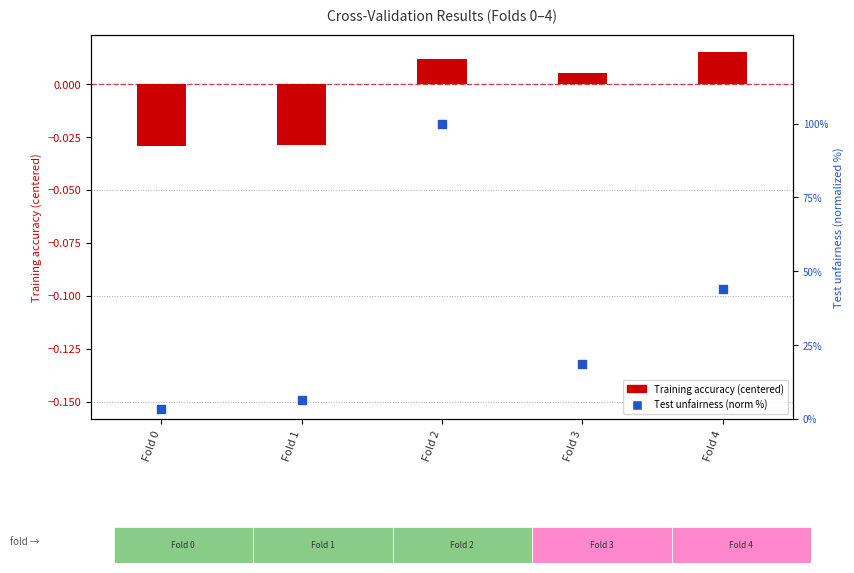

Which series has the widest spread of Y values?

Test unfairness (norm %)